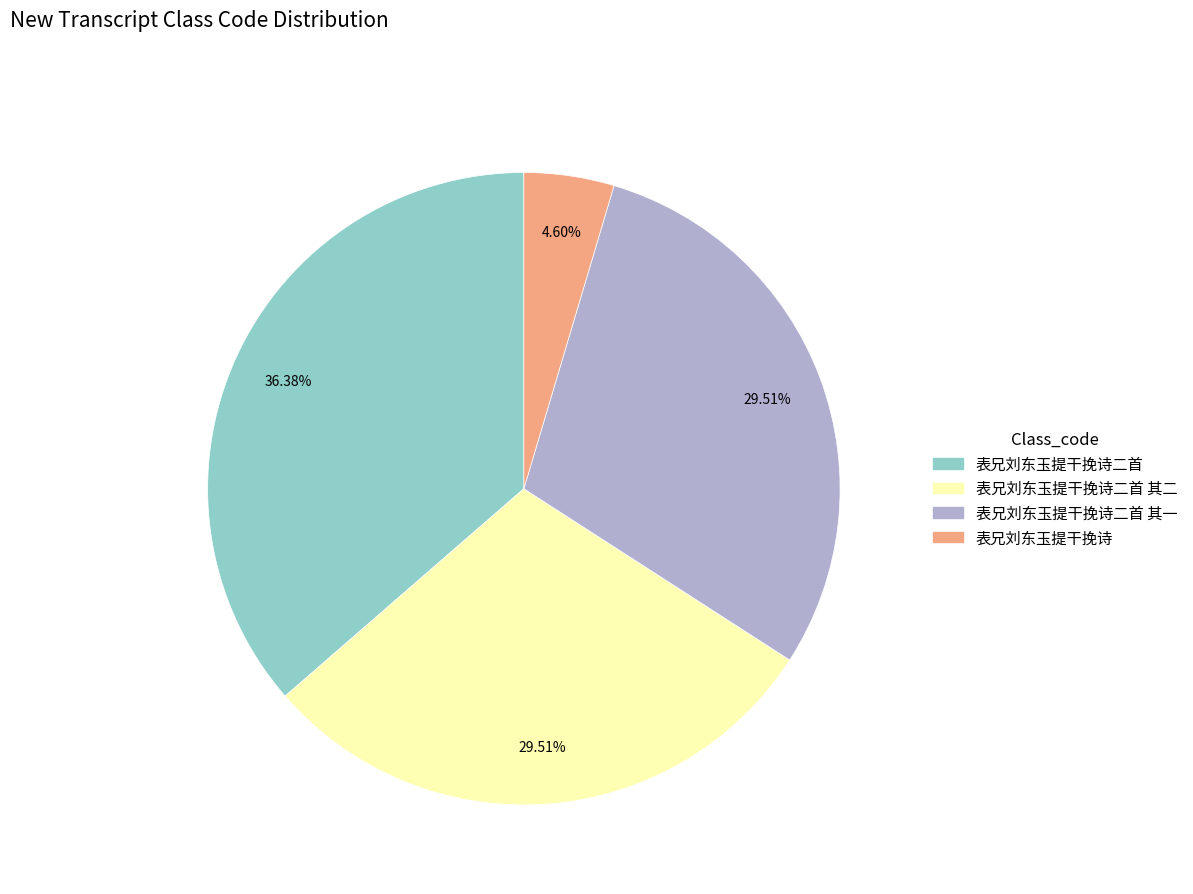

To the nearest percent, what percentage of the pie is 表兄刘东玉提干挽诗?

5%